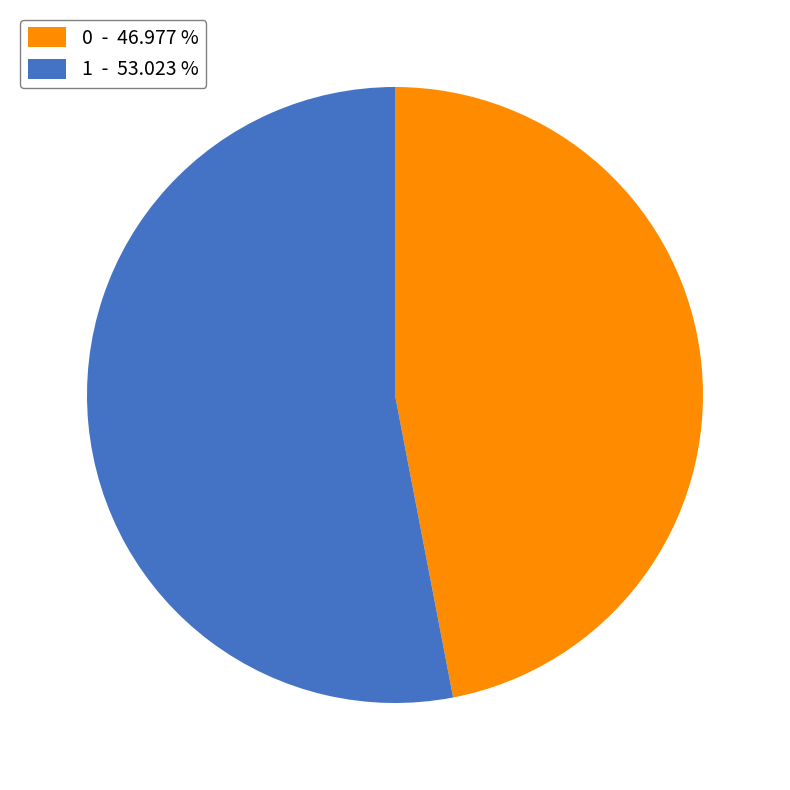

The 0 slice represents 47% of the pie. True or false?

True